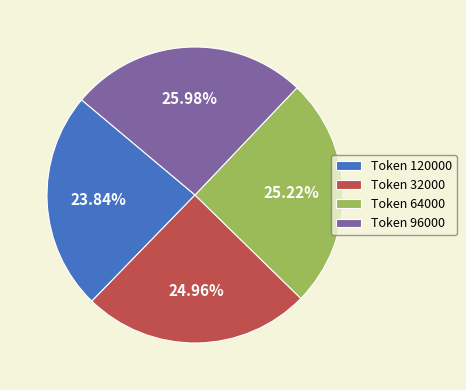

Which slice is the largest?

Token 96000